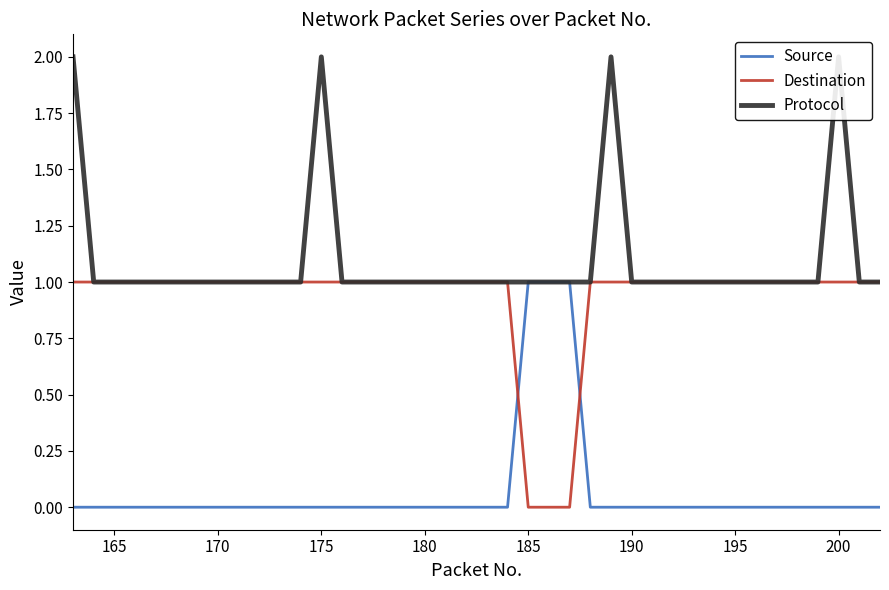

After their last crossing, which series has the higher values: Destination or Source?

Destination